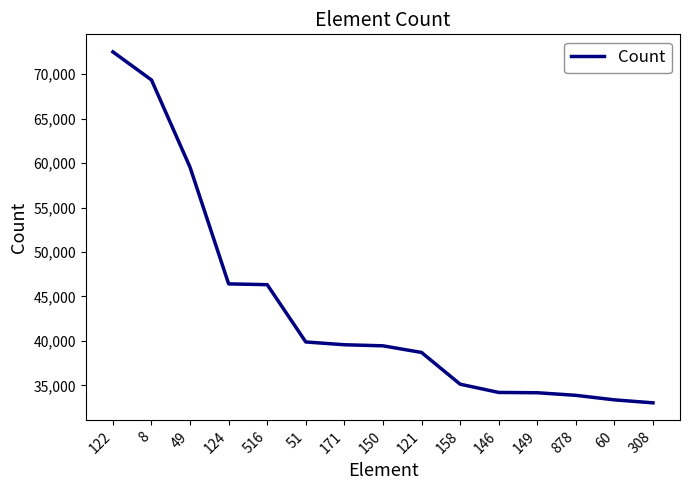

What is the difference between the maximum and second lowest values?

39138